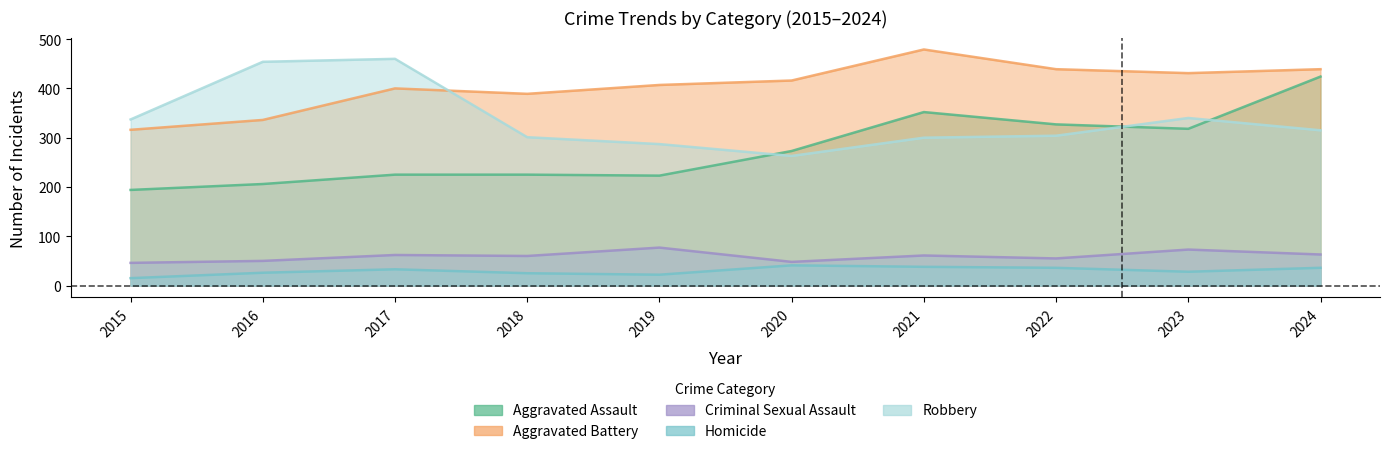

What is the difference between the maximum and minimum values in the Robbery series?

197